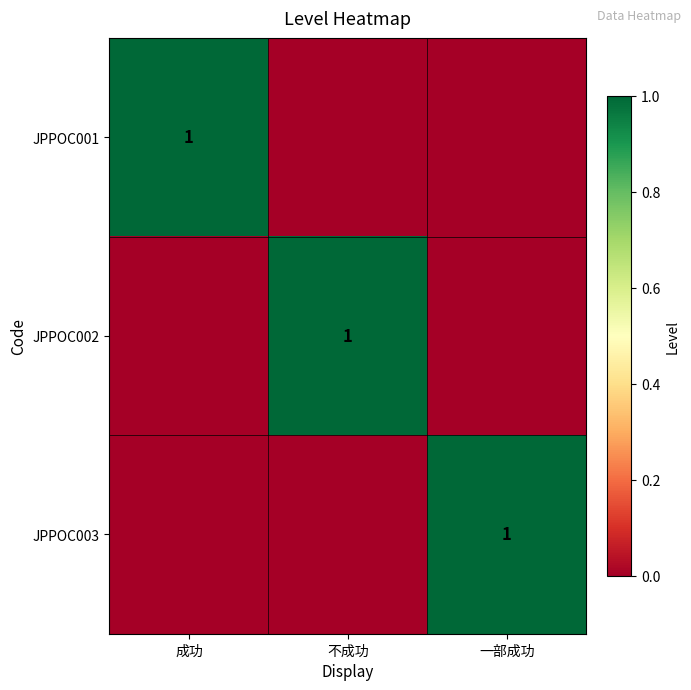

What is the total value across all series at 一部成功?

1